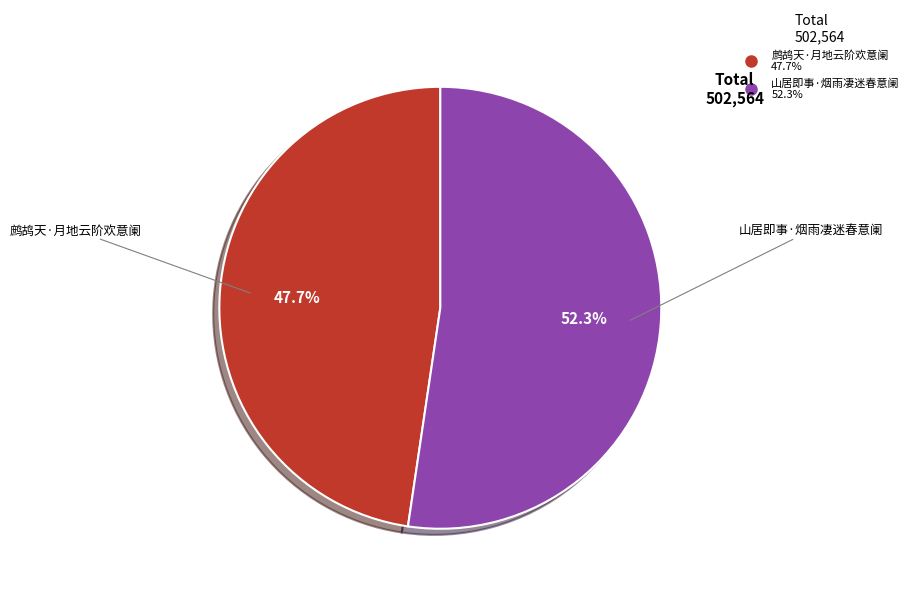

The 鹧鸪天·月地云阶欢意阑 slice represents 48% of the pie. True or false?

True